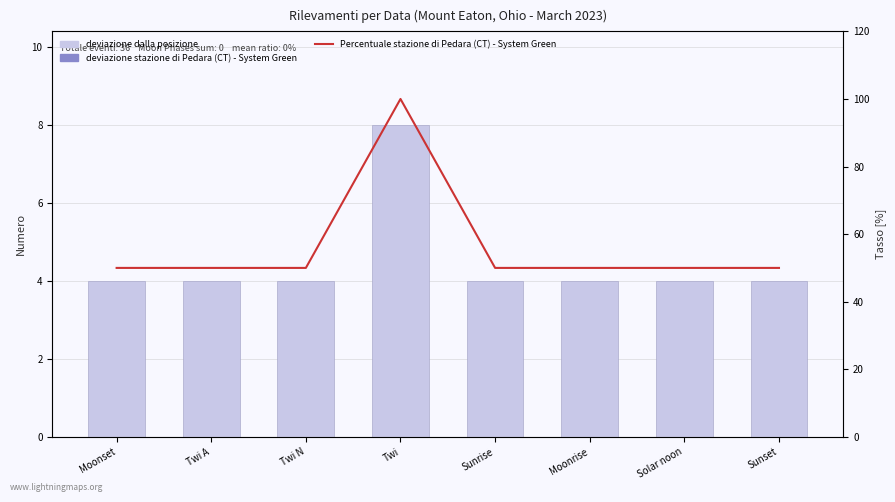

Which label corresponds to the smallest value in the chart?

Moonset